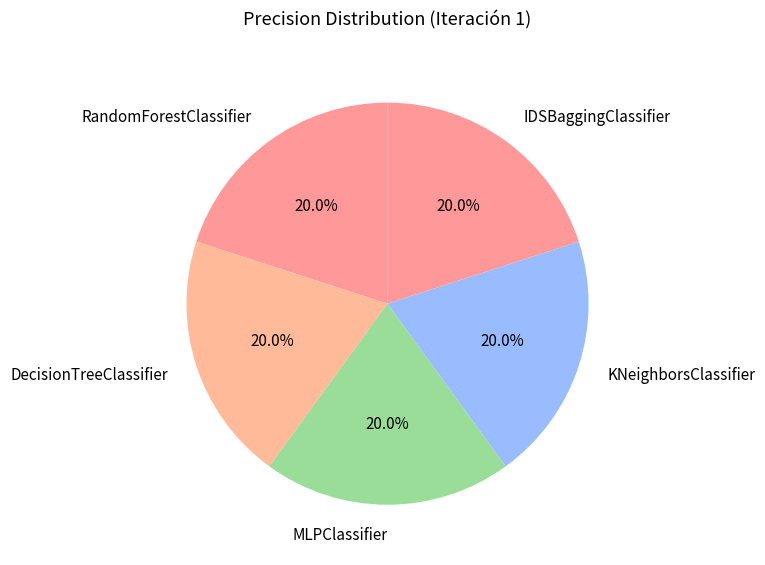

Is there a majority slice in this chart?

No